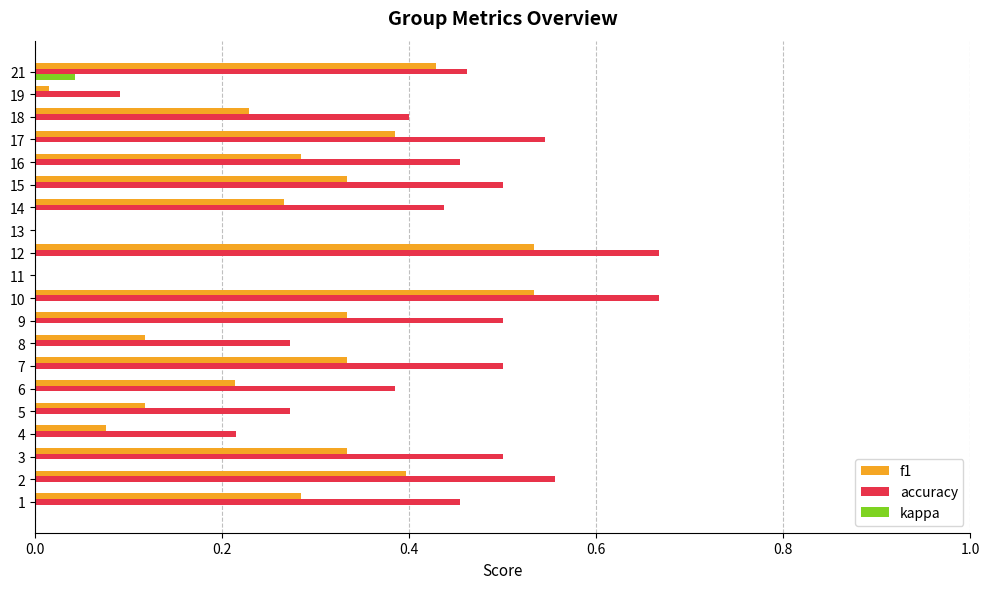

What is the sum of all f1 values?

5.2